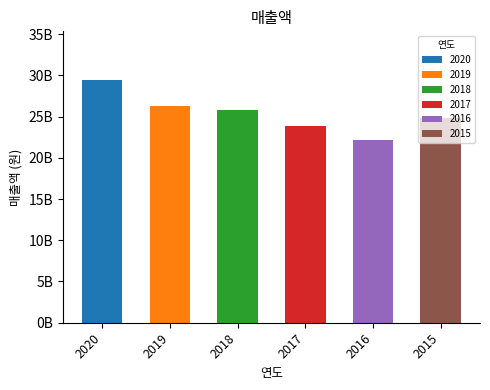

Reading right to left, transcribe all the data shown in this chart.

2015=24839315531	2016=22205895292	2017=23809592589	2018=25796821179	2019=26255835765	2020=29443386126